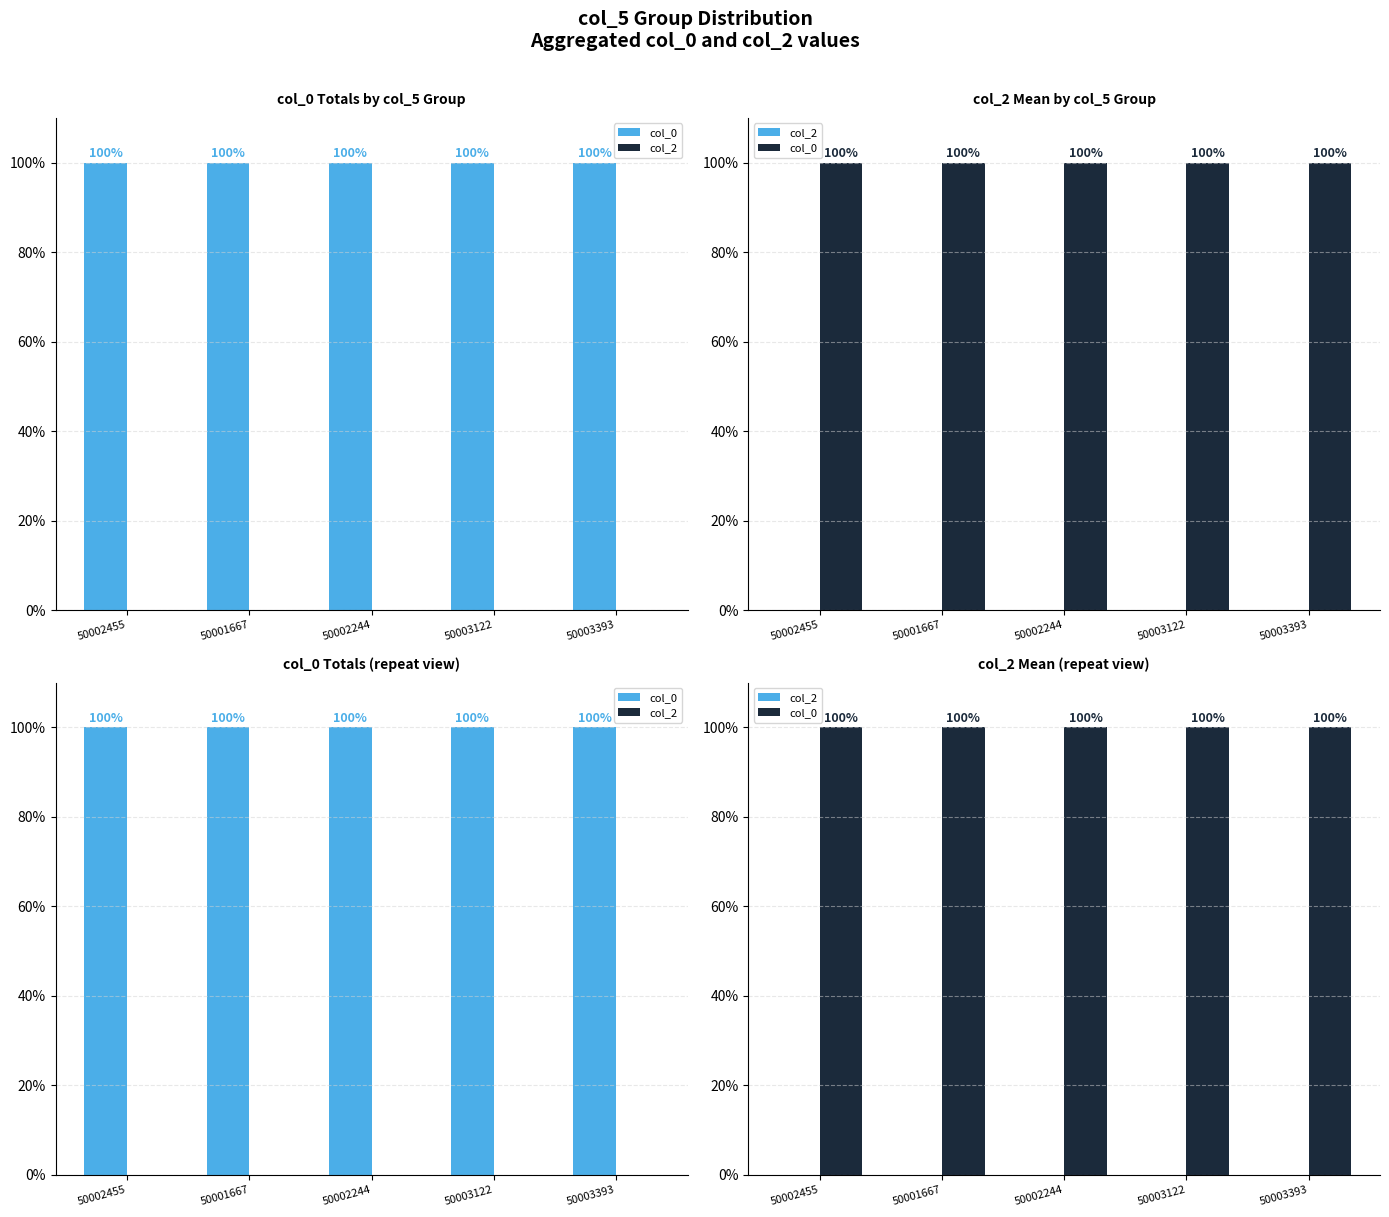

The value of col_0 at 50003393 is 39.3. True or false?

False